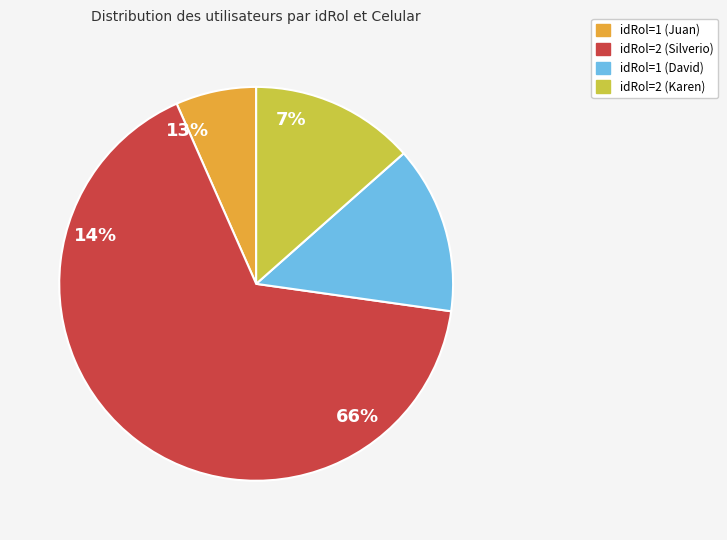

To the nearest percent, what percentage of the pie is idRol=1 (Juan)?

7%